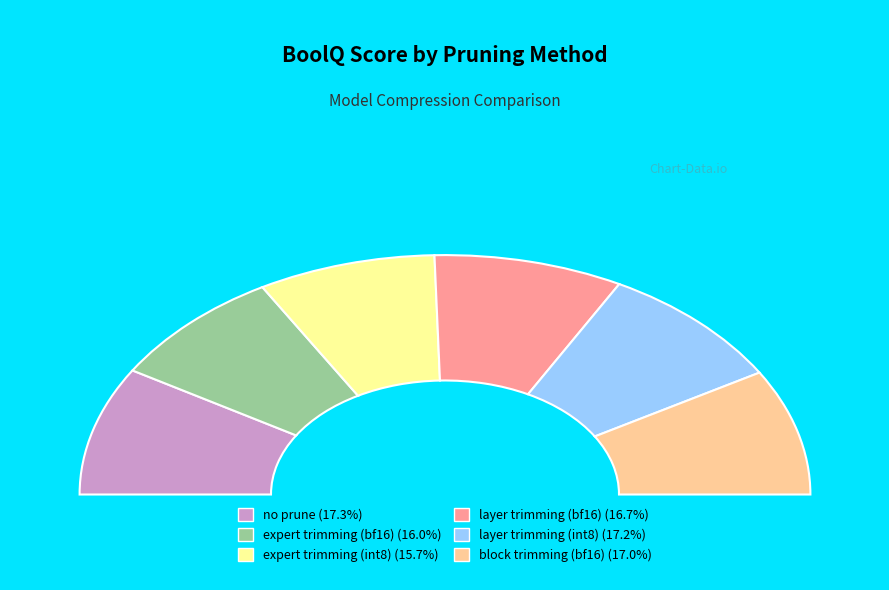

Is there a majority slice in this chart?

No